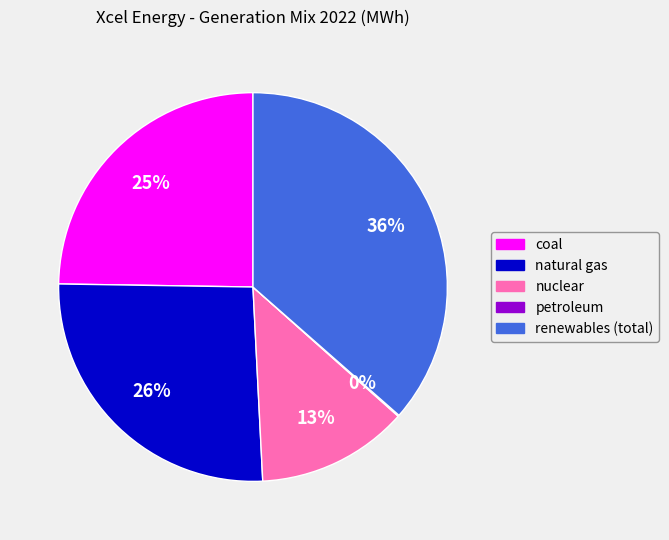

Is the sum of coal and nuclear greater than half?

No